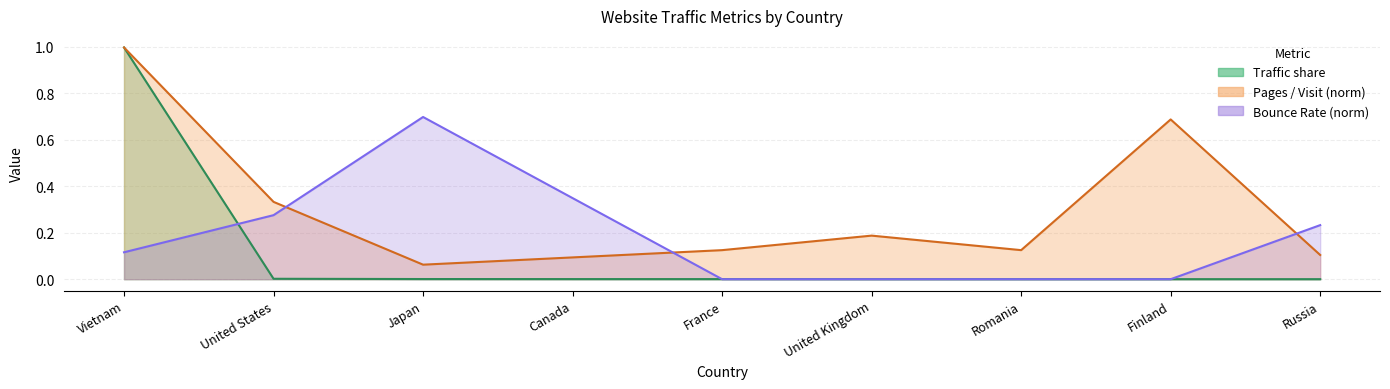

Which series changed the most between Finland and Russia?

Pages / Visit